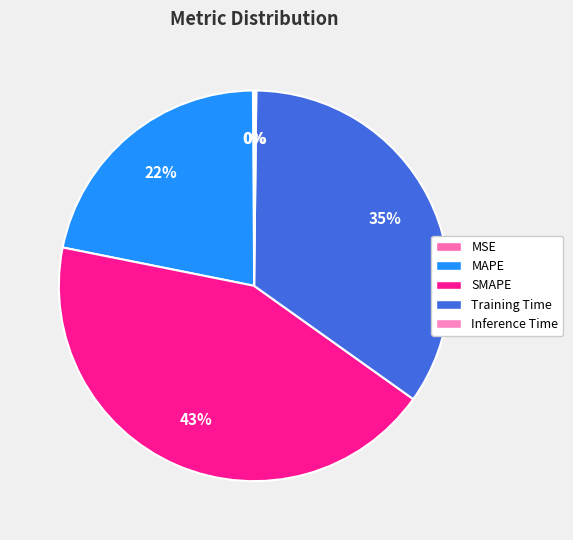

How many segments does this pie chart have?

5